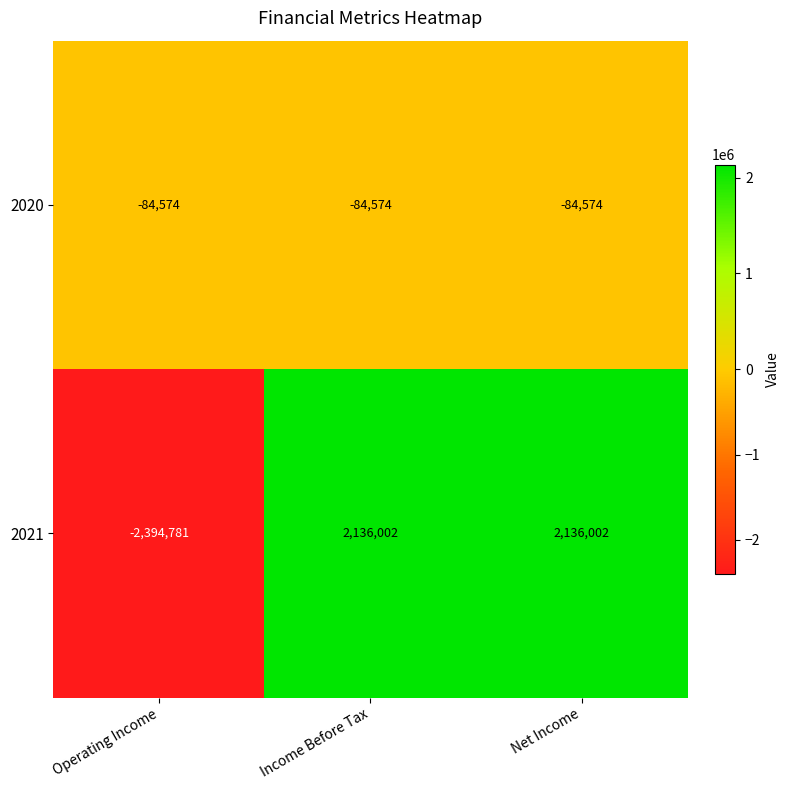

What is the sum of the 2021 values at Net Income and Income Before Tax?

4272004